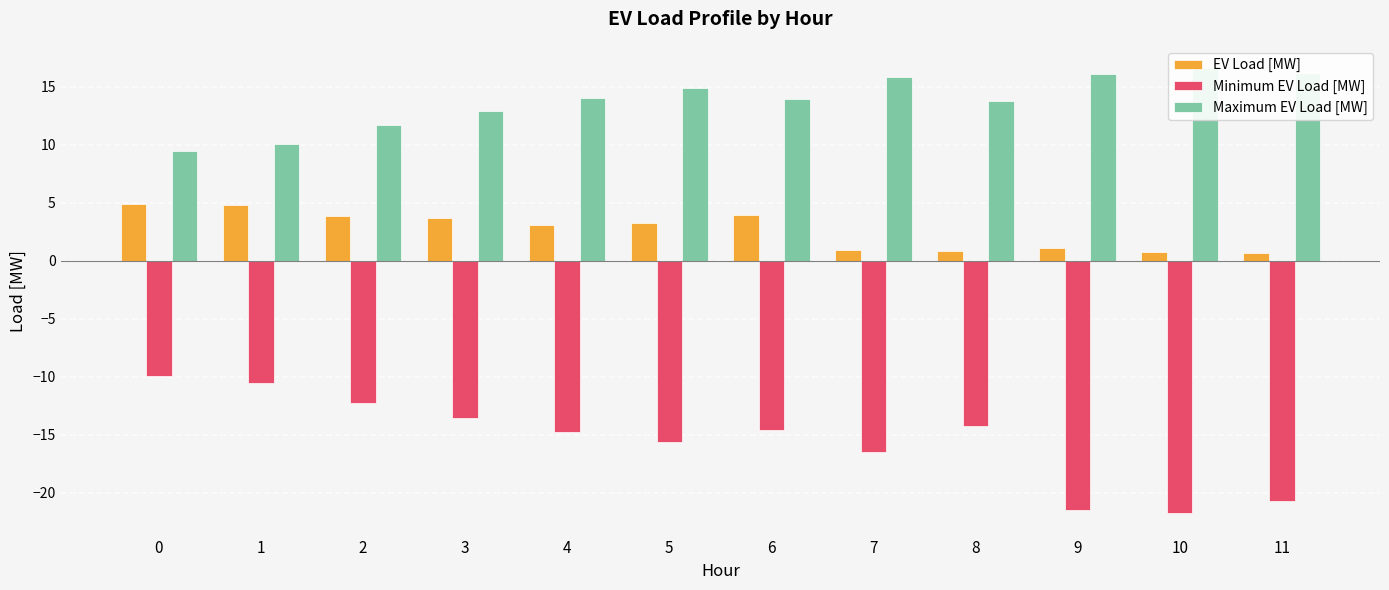

What is the total value across all series at 2?

3.3